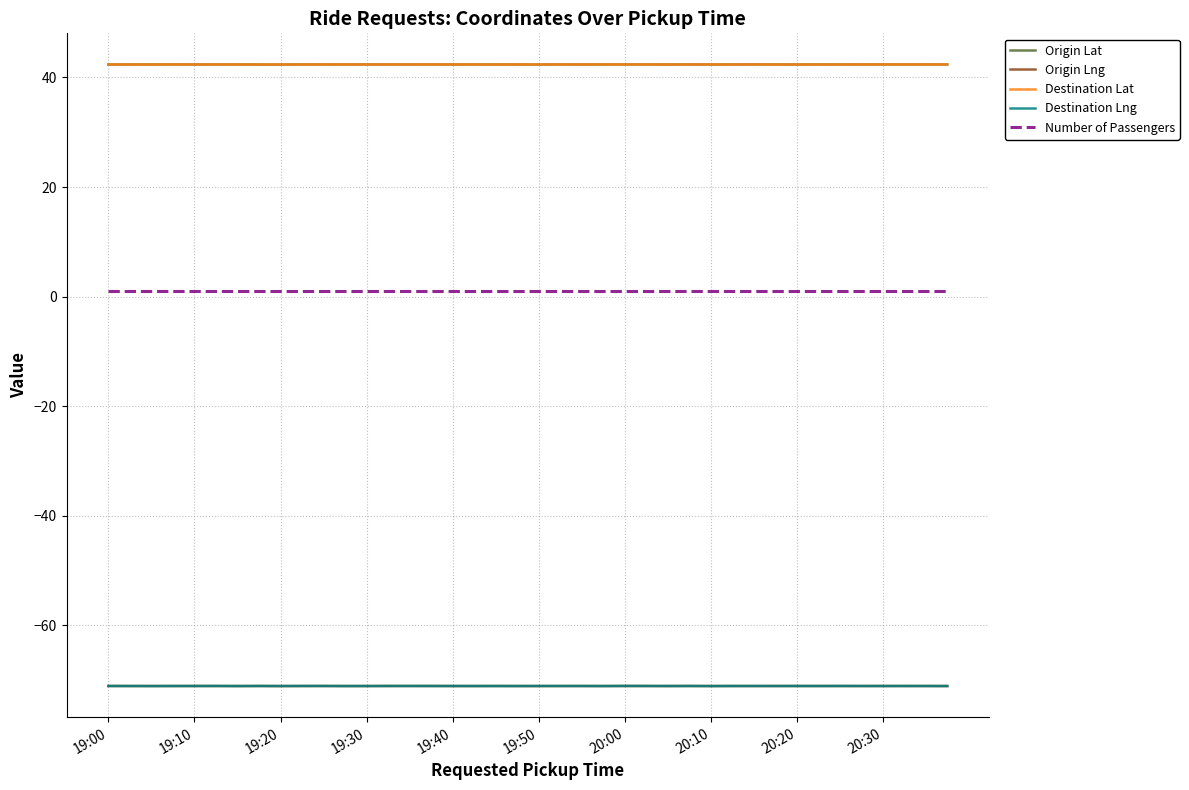

What is the minimum value for Number of Passengers?

1.0